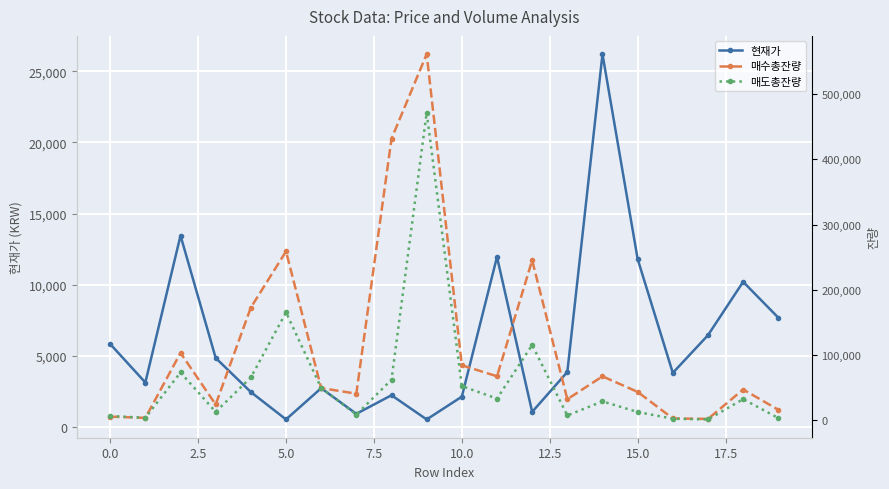

The value of 현재가 at 0.0 is 10322. True or false?

False